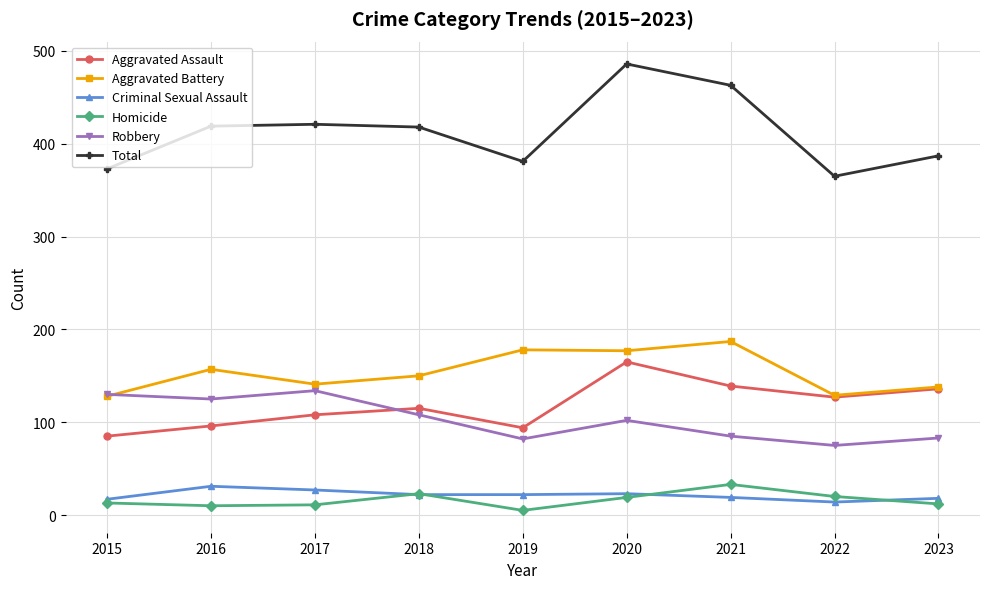

Does the chart have visible grid lines?

Yes